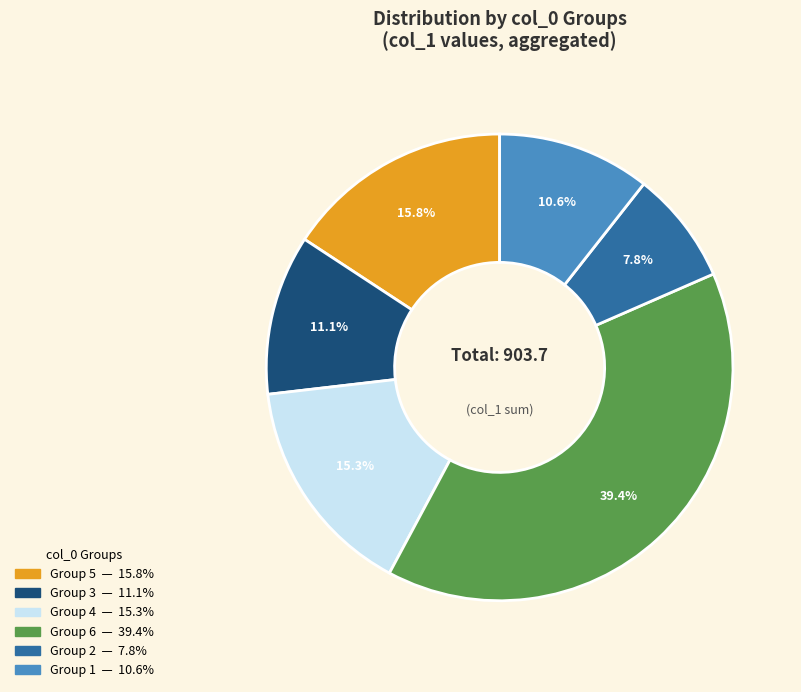

Count the number of slices in the pie.

6